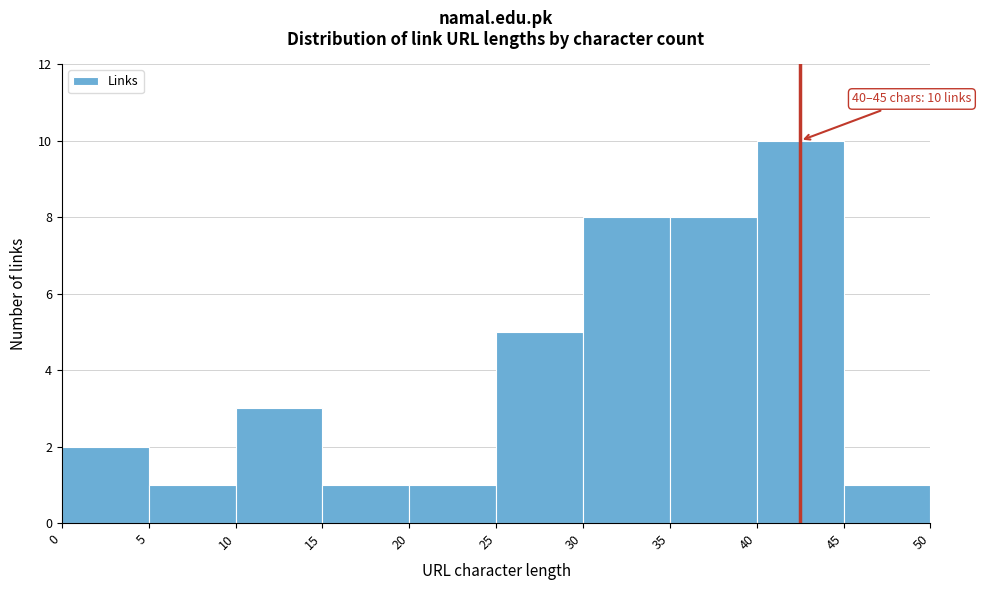

Over which range of the x-axis is the bar tallest?

40 to 45